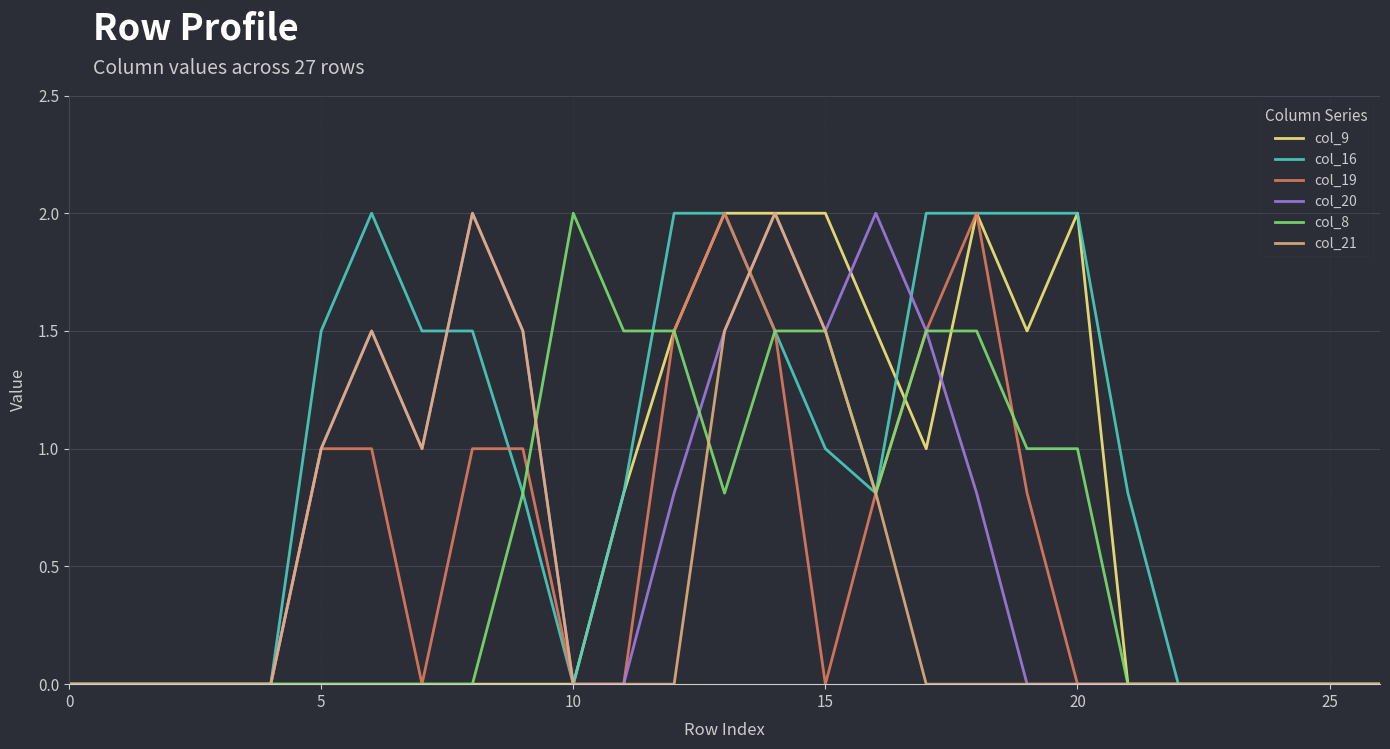

Which series has the largest total across all categories?

col_16